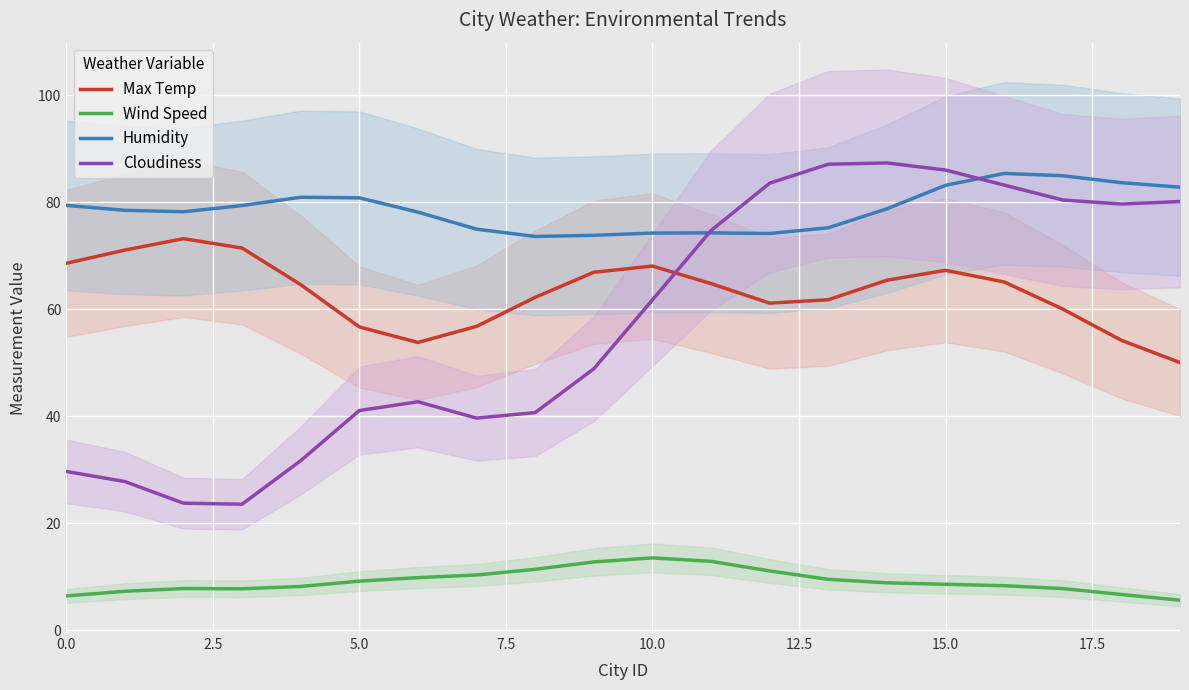

What is the highest value of the Cloudiness series?

87.3